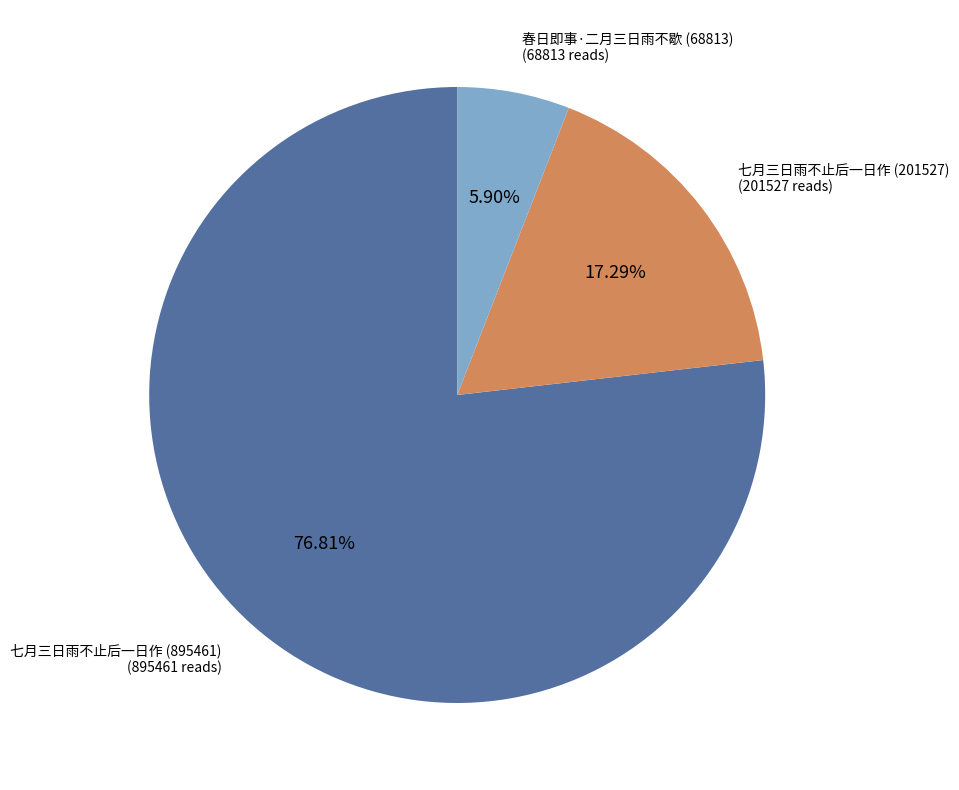

Which category accounts for the majority?

七月三日雨不止后一日作 (895461)